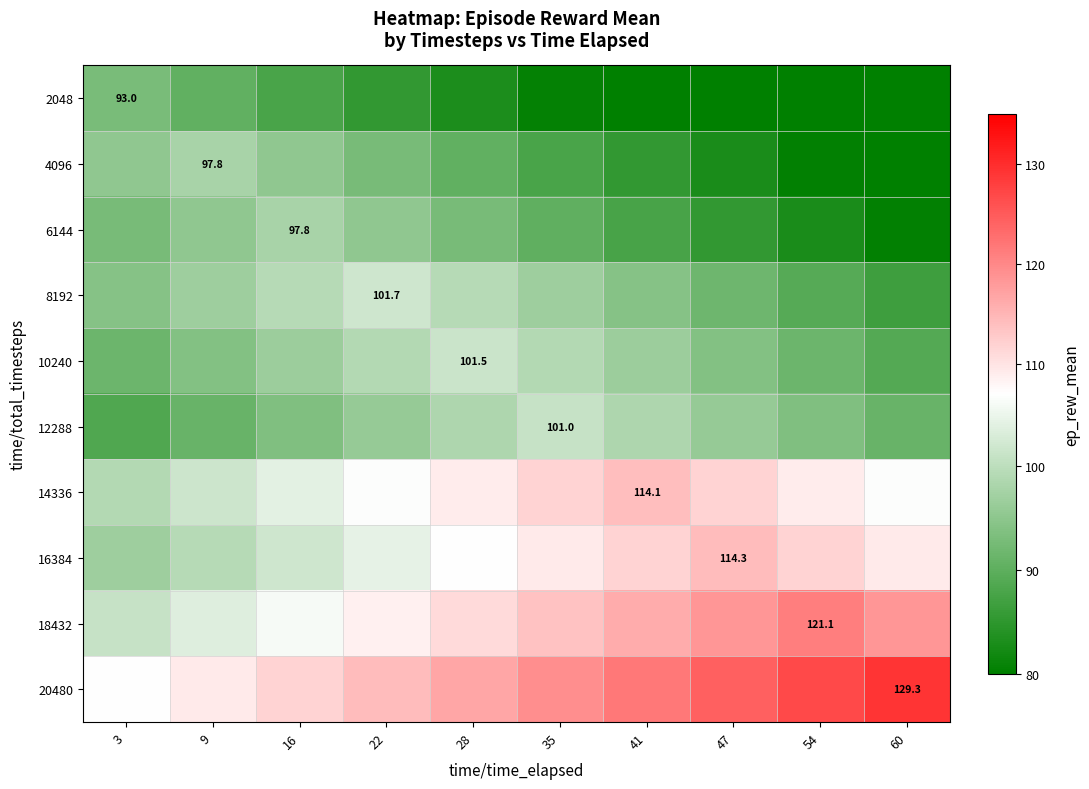

The value of 20480 at 54 is 126.8. True or false?

True